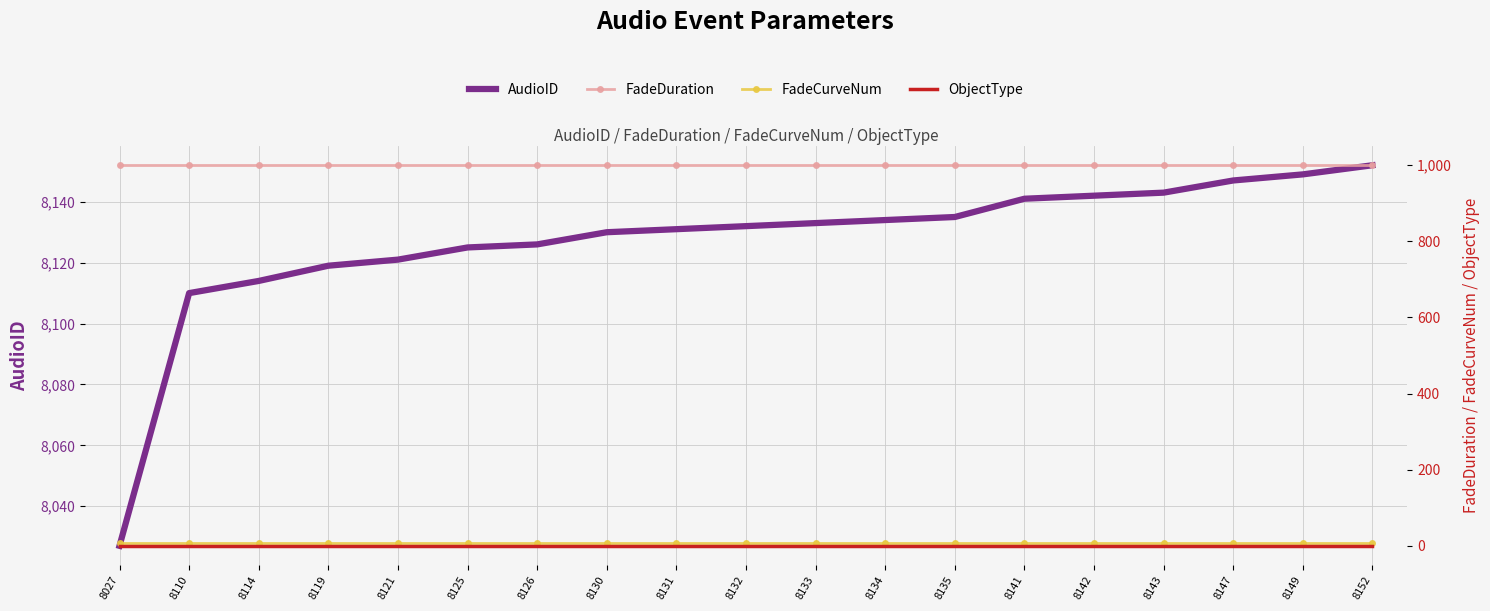

Reading left to right, extract all data points from this chart.

AudioID: 8027	8110	8114	8119	8121	8125	8126	8130	8131	8132	8133	8134	8135	8141	8142	8143	8147	8149	8152
FadeDuration: 1000	1000	1000	1000	1000	1000	1000	1000	1000	1000	1000	1000	1000	1000	1000	1000	1000	1000	1000
FadeCurveNum: 8	8	8	8	8	8	8	8	8	8	8	8	8	8	8	8	8	8	8
ObjectType: 0	0	0	0	0	0	0	0	0	0	0	0	0	0	0	0	0	0	0